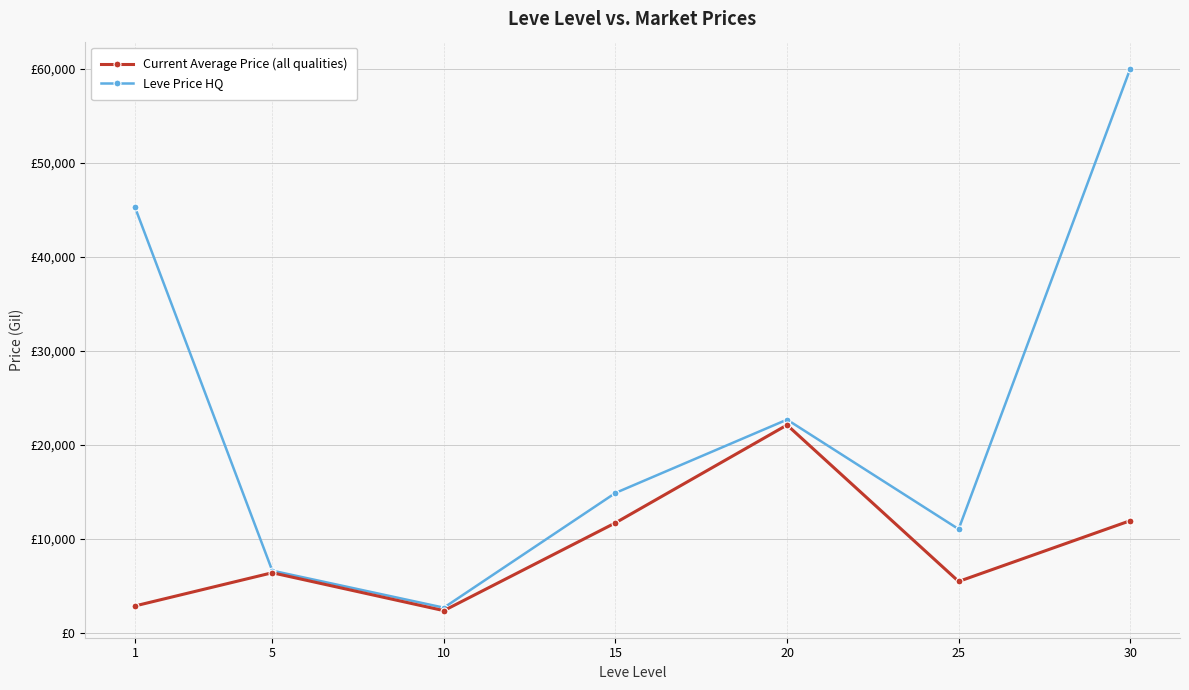

Where is the first local maximum for Leve Price HQ?

20